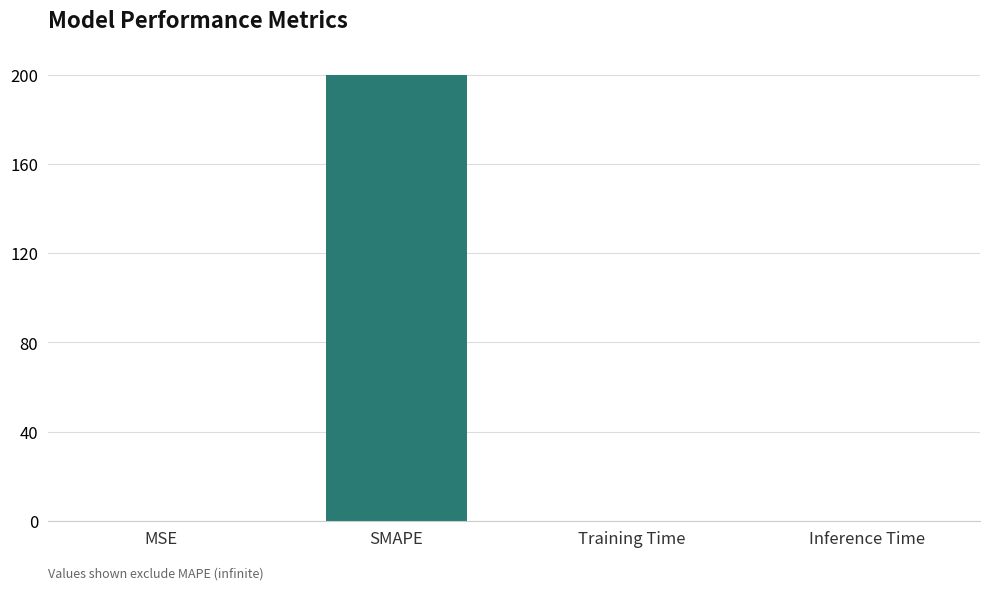

The value at Inference Time is 0.0. True or false?

True